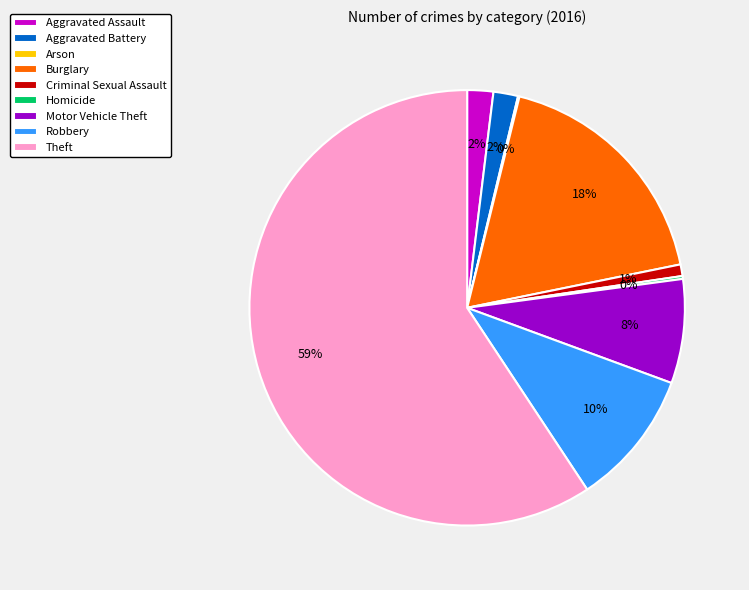

Is it true that Theft is 48% of the pie?

False